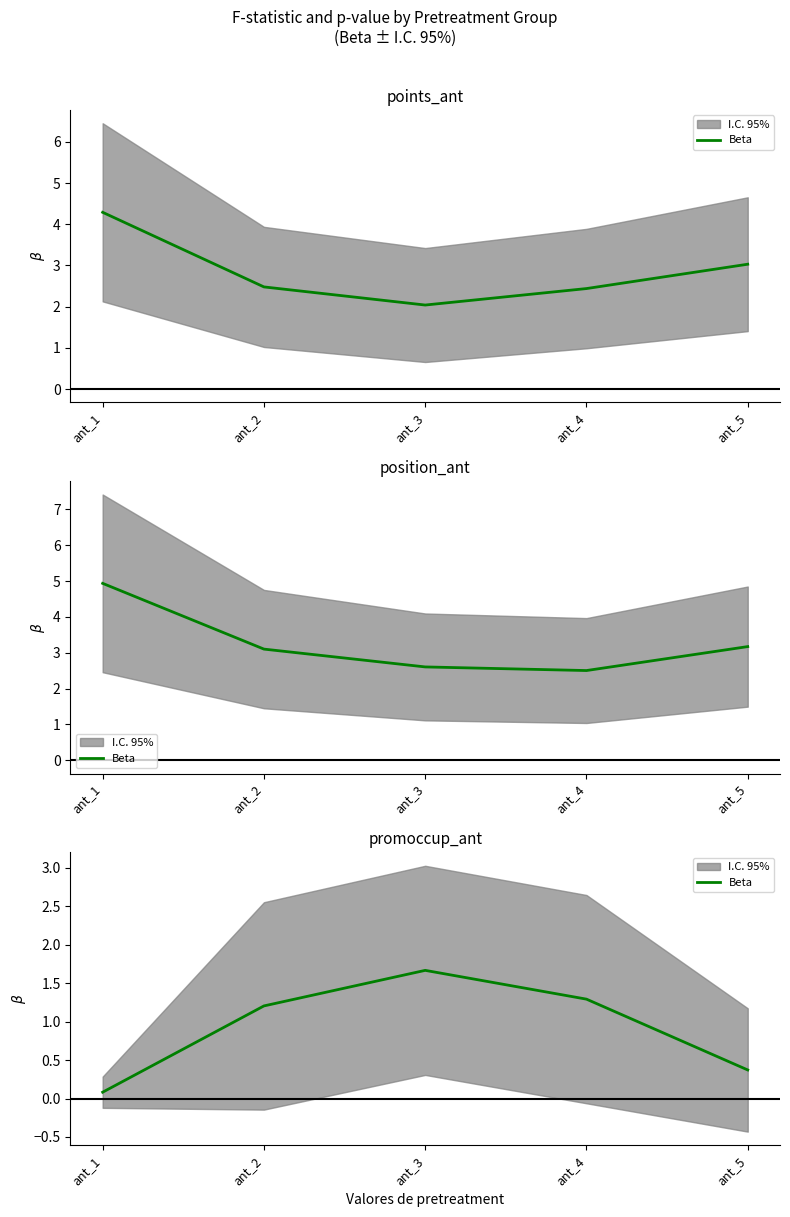

What is the change in value from ant_2 to ant_5?

-0.8